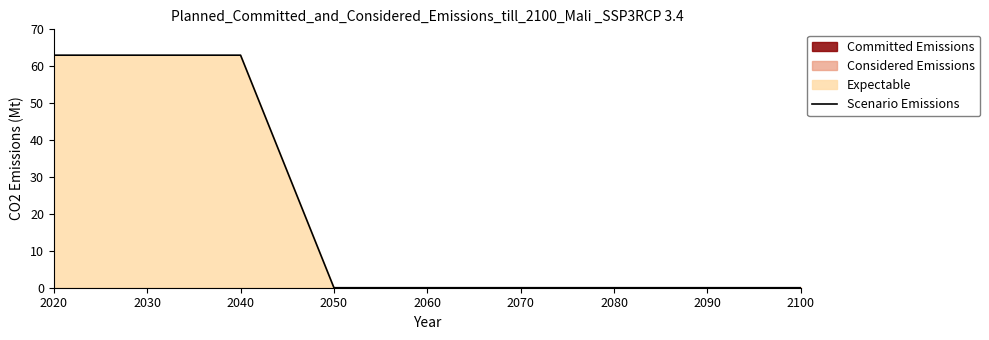

The Scenario Emissions series shows 63 at 2040. True or false?

True